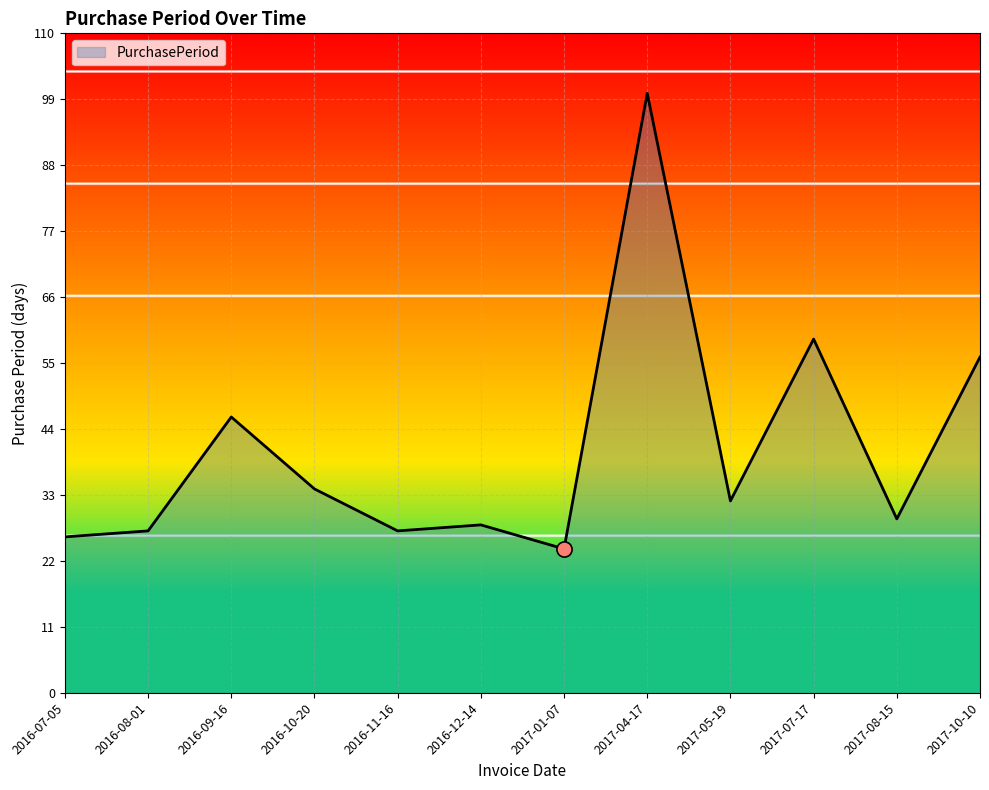

What is the ratio of the value at 2017-04-17 to the value at 2017-08-15?

3.4